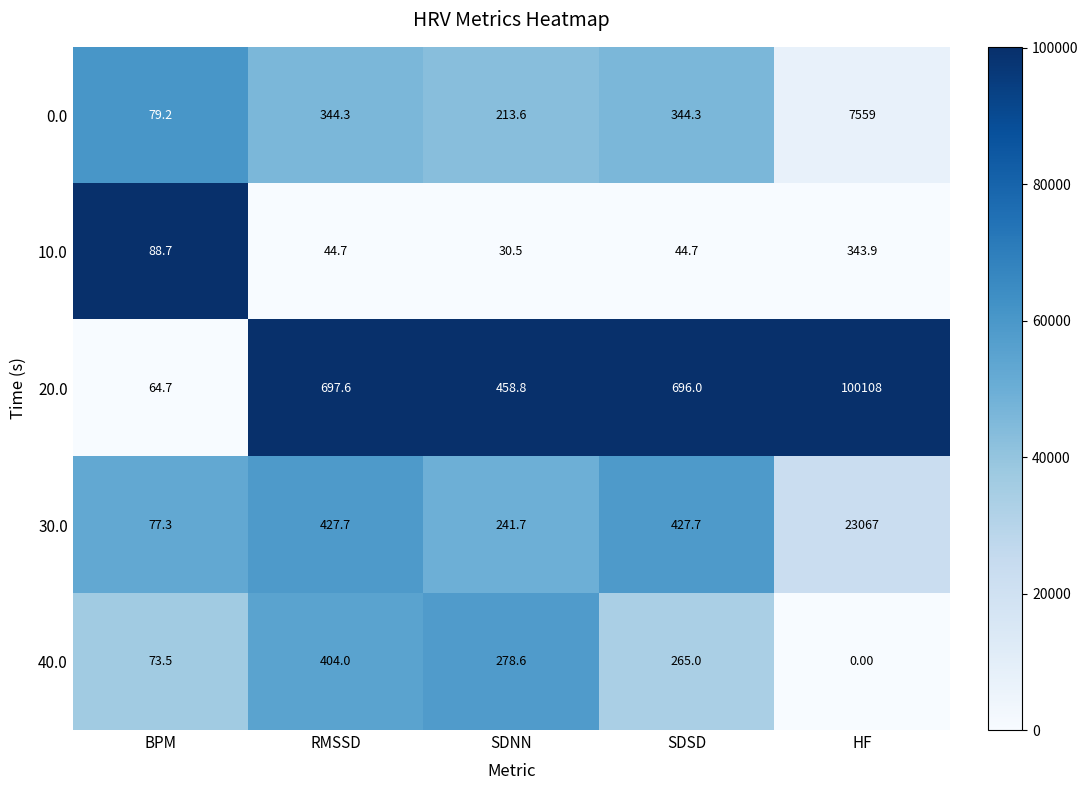

At which category is the sum across all series the highest?

HF